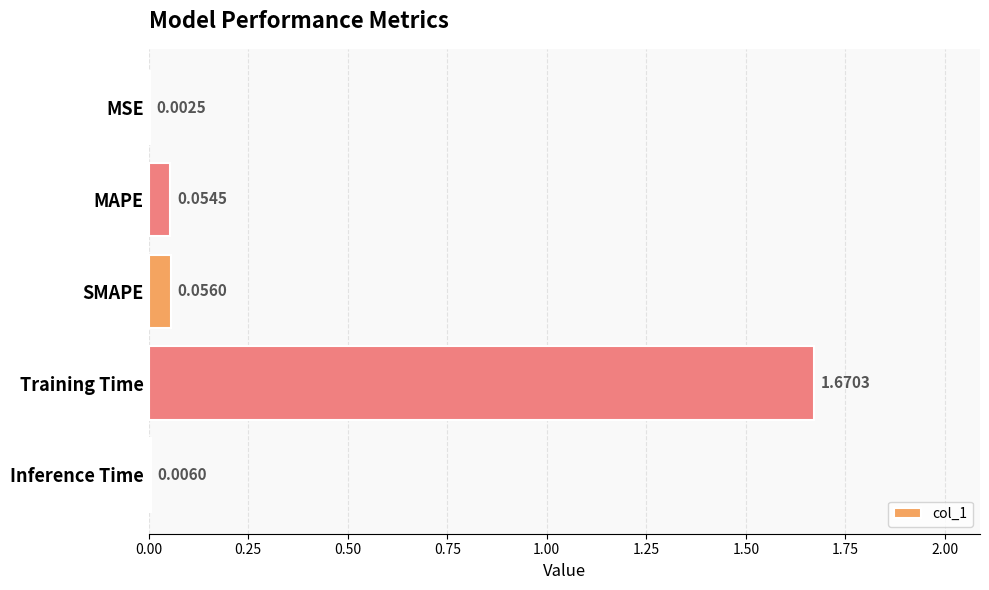

Between Training Time and MAPE, which is larger?

Training Time